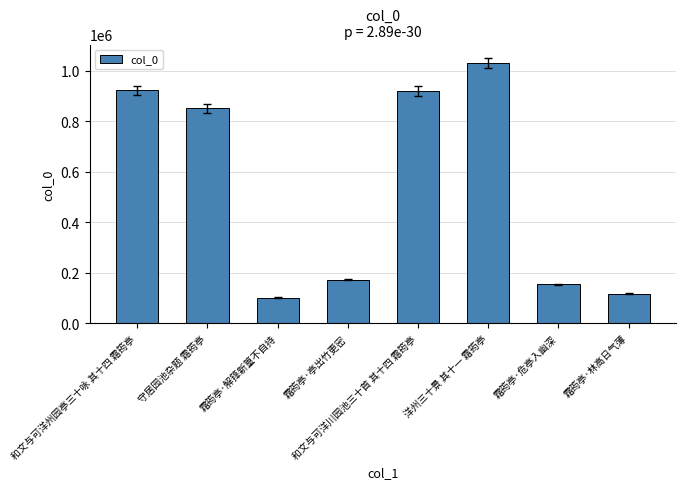

What is the value of the 1st bar from the left?

923551